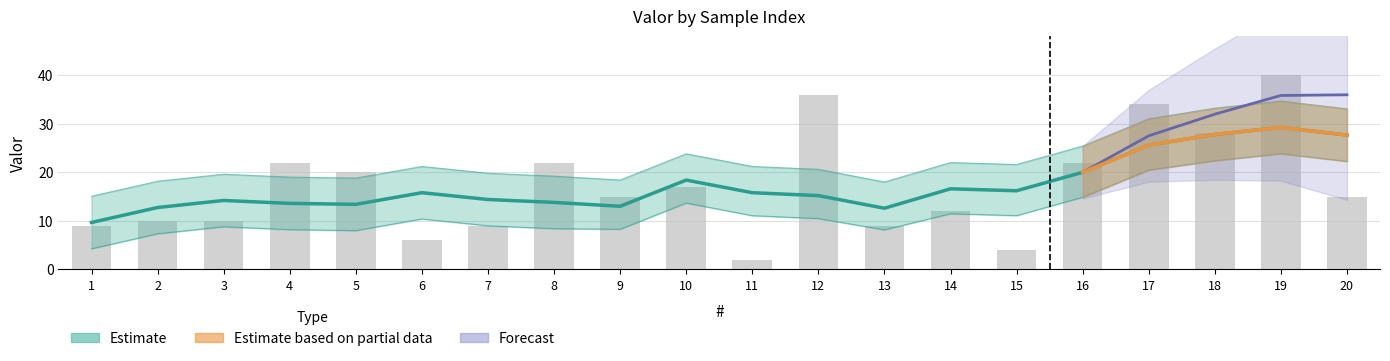

What is the value of the 4th bar from the left?

22